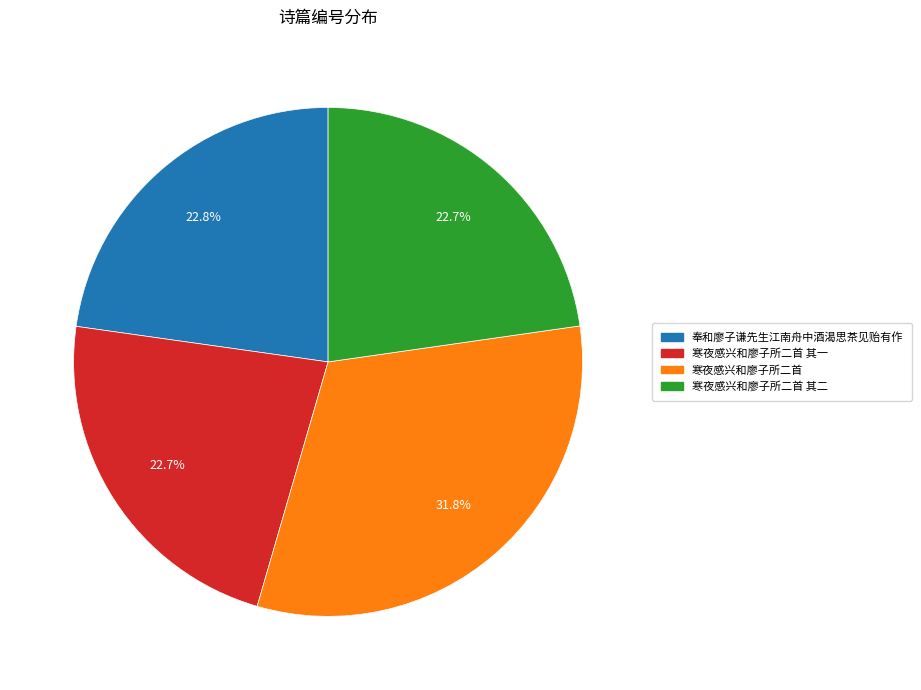

Is there a majority slice in this chart?

No